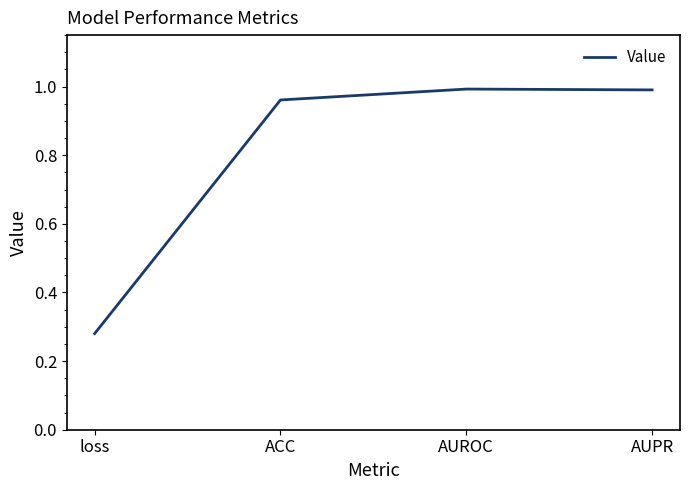

Does the chart have visible grid lines?

No